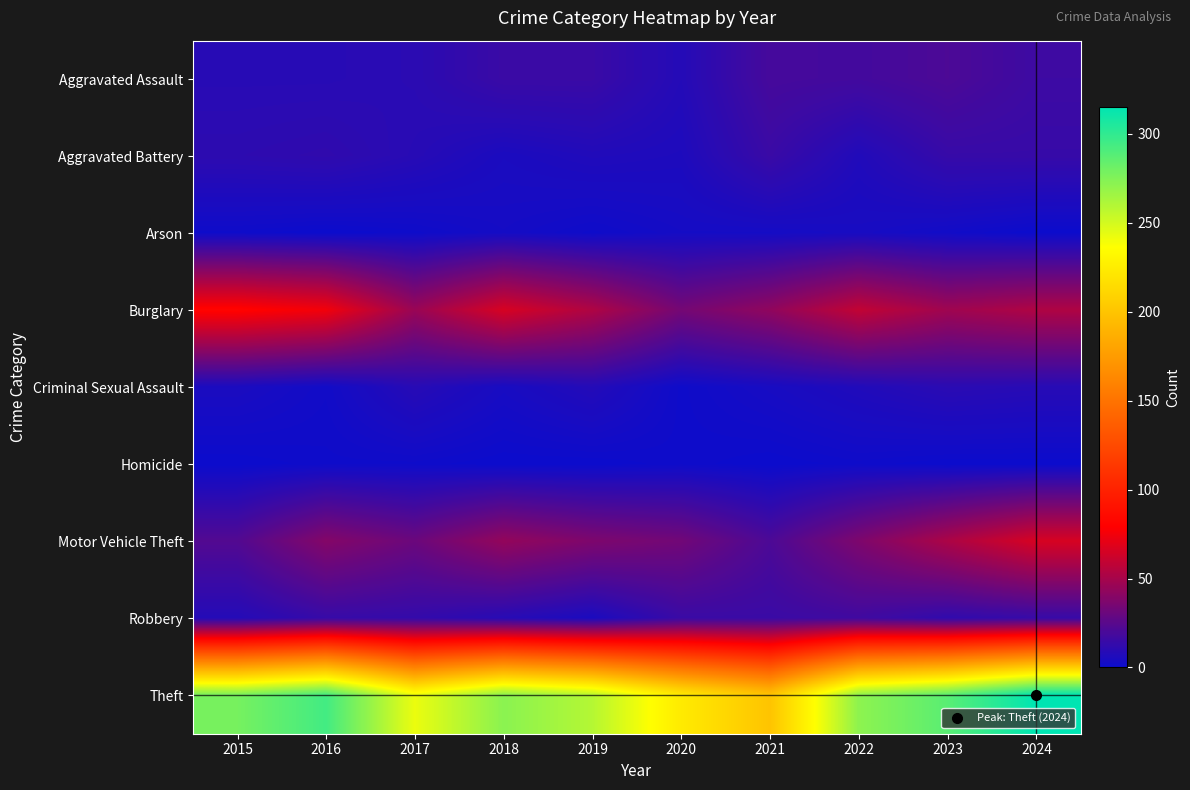

How many data points does each series have?

10